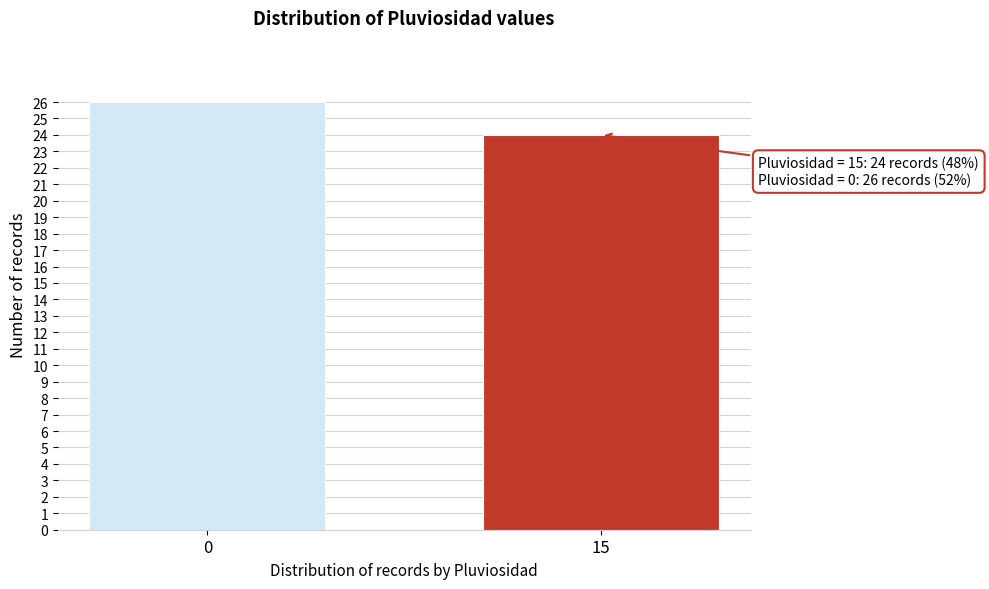

Reading left to right, transcribe all the data shown in this chart.

26	24